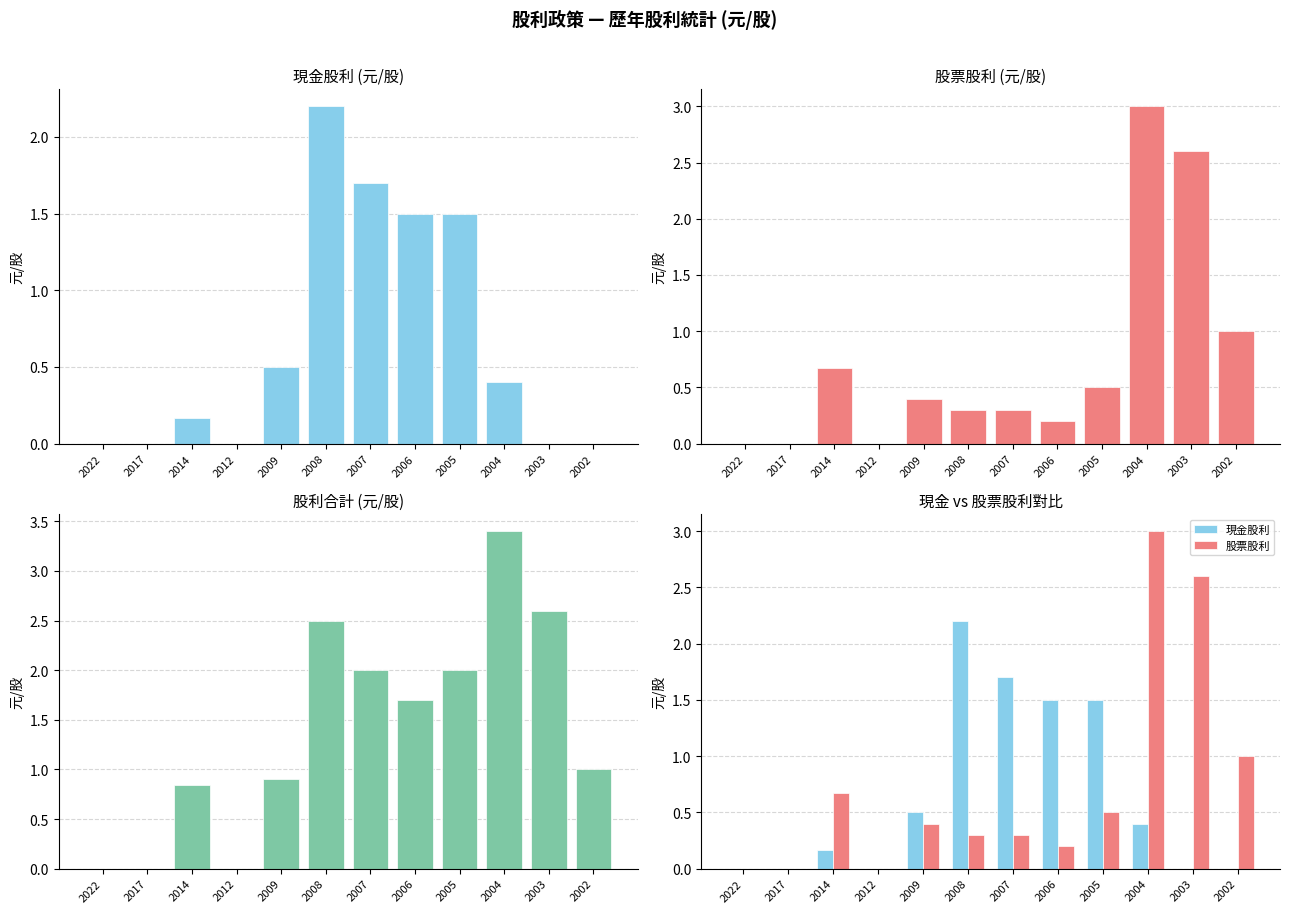

Is the value of 股票股利 at 2008 greater than the value of 現金股利 at 2003?

Yes